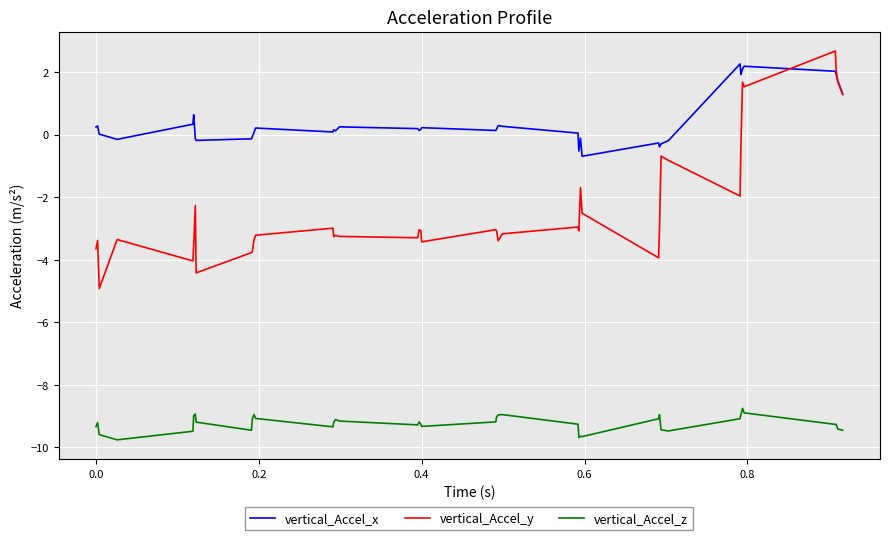

List the series in order of their peak value, highest first.

vertical_Accel_y, vertical_Accel_x, vertical_Accel_z